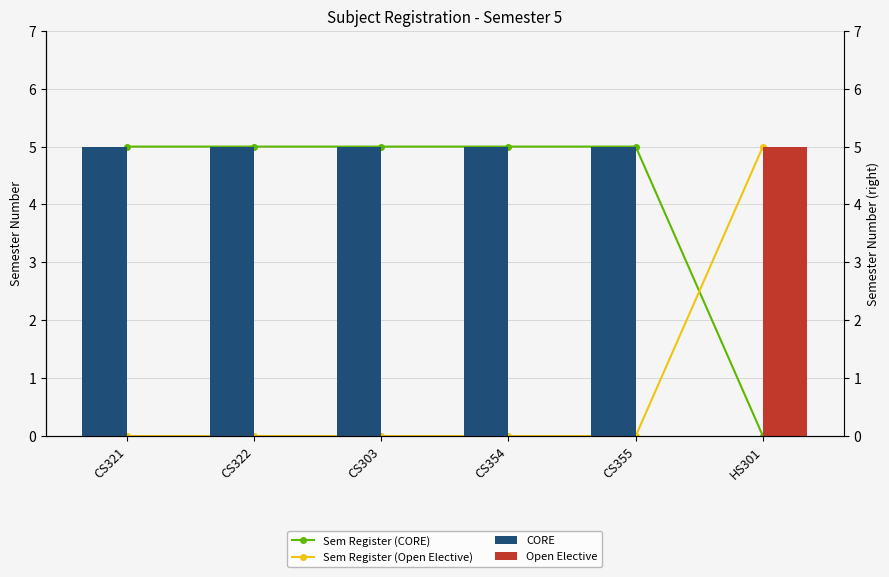

Which has a higher value, CS321 or CS354?

CS321